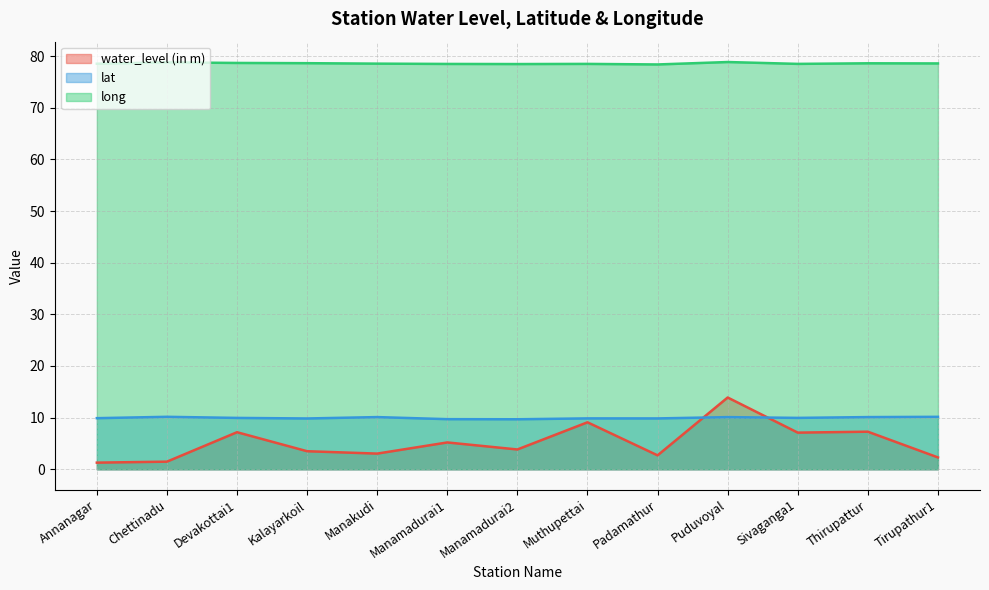

At which label does long reach its peak?

Puduvoyal